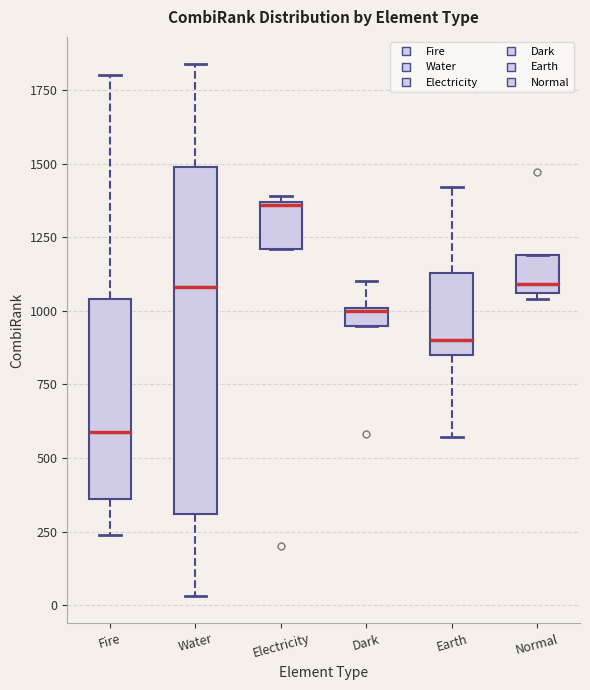

Where is the upper edge of the box for Electricity on the y-axis? The values are not printed on the chart, so give them approximately, as read against the axis.

1350